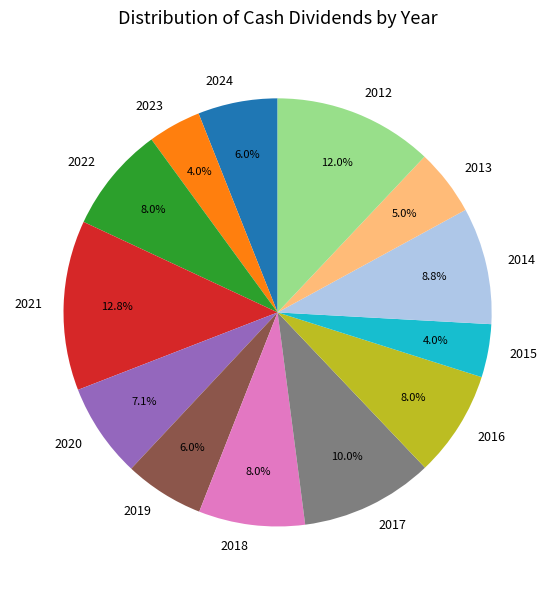

What portion of the pie excludes 2024?

94.0%